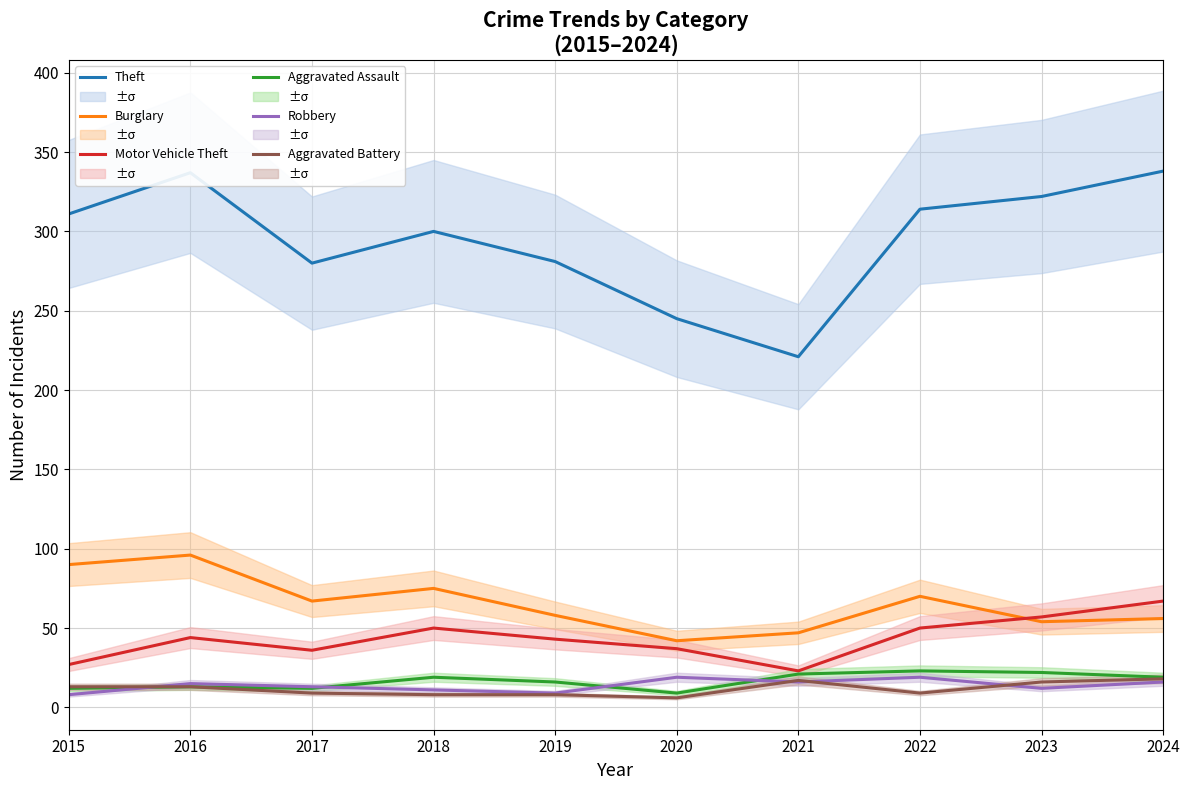

Reading left to right, extract all data points from this chart.

Theft: 2015=311	2016=337	2017=280	2018=300	2019=281	2020=245	2021=221	2022=314	2023=322	2024=338
Burglary: 2015=90	2016=96	2017=67	2018=75	2019=58	2020=42	2021=47	2022=70	2023=54	2024=56
Motor Vehicle Theft: 2015=27	2016=44	2017=36	2018=50	2019=43	2020=37	2021=23	2022=50	2023=57	2024=67
Aggravated Assault: 2015=12	2016=13	2017=12	2018=19	2019=16	2020=9	2021=21	2022=23	2023=22	2024=19
Robbery: 2015=8	2016=15	2017=13	2018=11	2019=9	2020=19	2021=16	2022=19	2023=12	2024=16
Aggravated Battery: 2015=13	2016=13	2017=9	2018=8	2019=8	2020=6	2021=17	2022=9	2023=16	2024=18